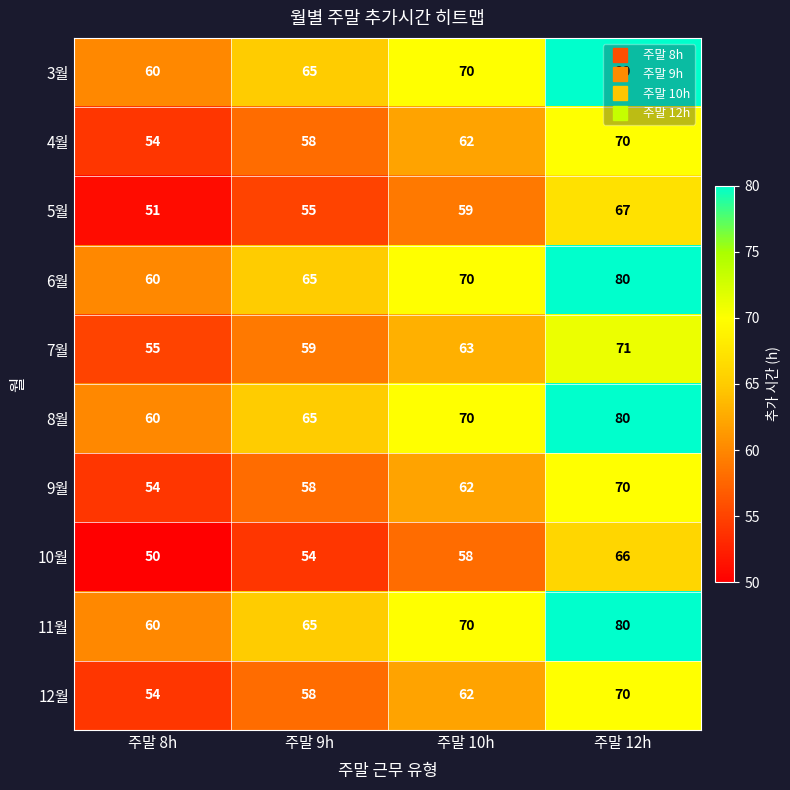

Where is 7월 nearest to the value 63?

주말 10h